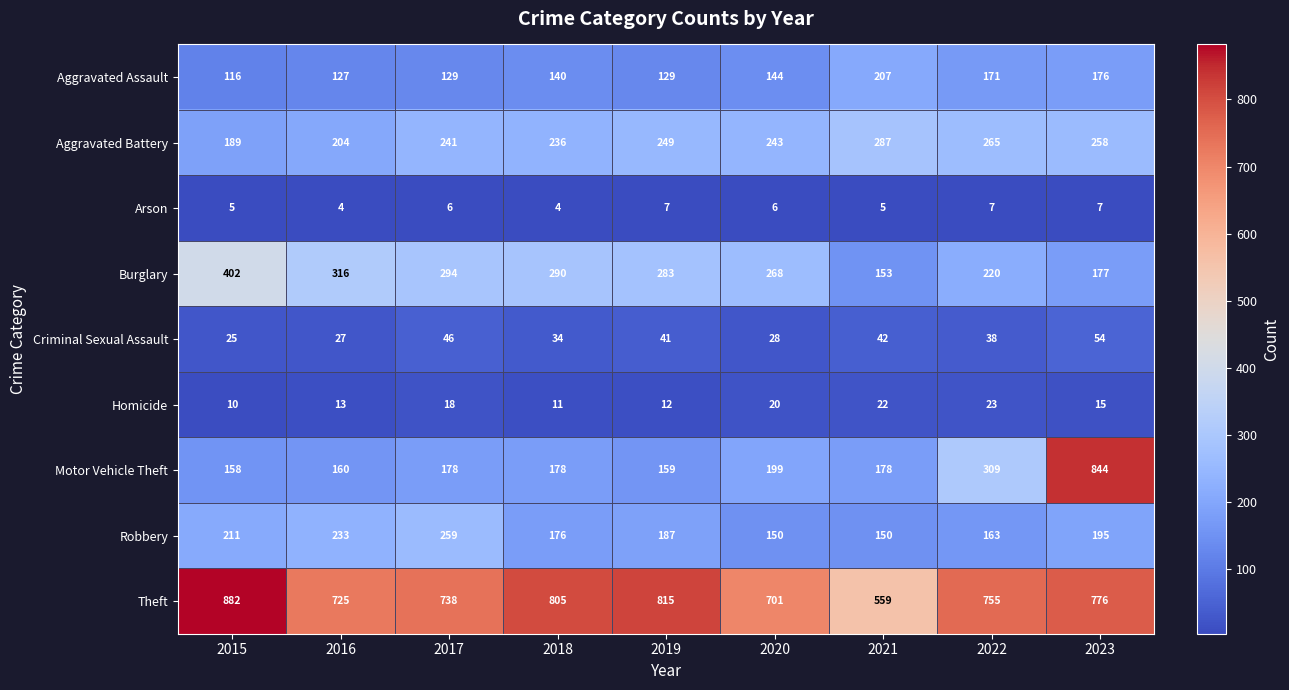

True or false: Homicide has a value of 22 at 2021.

True